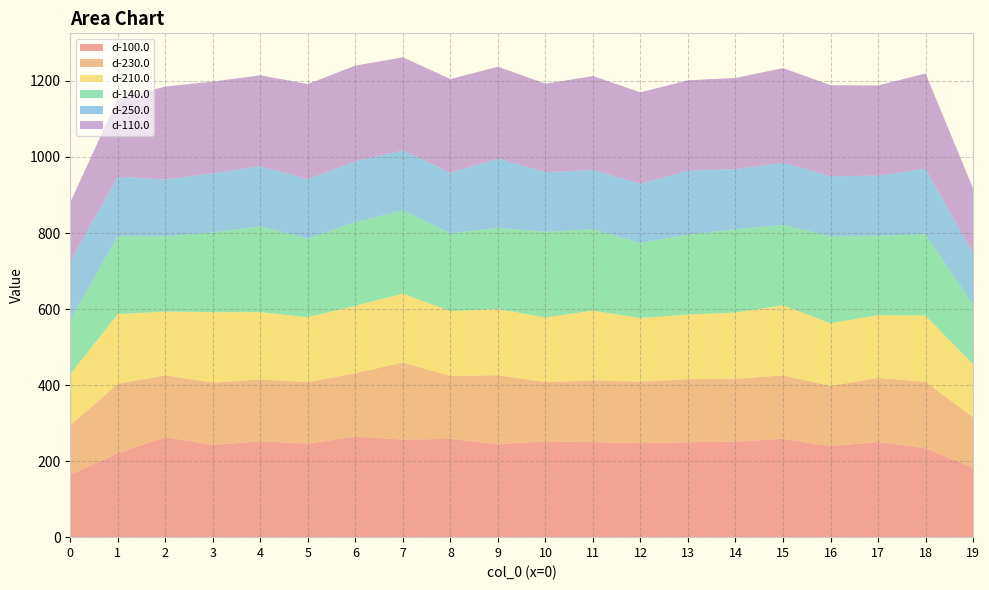

Reading right to left, what are all the values shown in this chart?

d-100.0: 19=182.0	18=233.6	17=250.5	16=239.0	15=258.7	14=251.3	13=249.6	12=247.4	11=250.0	10=252.1	9=244.5	8=258.5	7=256.5	6=264.3	5=246.2	4=252.0	3=242.5	2=263.1	1=220.4	0=164.2
d-230.0: 19=133.2	18=175.1	17=168.5	16=158.7	15=166.8	14=165.6	13=166.0	12=161.6	11=162.6	10=155.8	9=181.4	8=165.7	7=202.6	6=167.2	5=161.6	4=162.9	3=163.9	2=162.7	1=183.0	0=129.6
d-210.0: 19=139.3	18=174.3	17=165.0	16=164.9	15=184.3	14=173.9	13=169.9	12=167.4	11=183.2	10=170.0	9=174.3	8=170.5	7=181.4	6=177.3	5=170.6	4=177.0	3=185.2	2=167.5	1=183.4	0=135.2
d-140.0: 19=157.8	18=213.7	17=208.6	16=228.9	15=211.5	14=219.1	13=210.0	12=197.5	11=214.0	10=225.3	9=213.6	8=204.7	7=219.8	6=219.8	5=207.1	4=226.0	3=209.8	2=198.3	1=205.1	0=142.6
d-250.0: 19=134.7	18=172.6	17=158.4	16=157.9	15=163.6	14=158.1	13=168.2	12=155.7	11=155.6	10=156.9	9=181.9	8=159.2	7=157.2	6=160.2	5=156.1	4=157.7	3=155.3	2=149.3	1=156.1	0=153.7
d-110.0: 19=170.5	18=250.5	17=237.2	16=239.6	15=248.9	14=240.0	13=237.9	12=240.5	11=247.3	10=232.8	9=241.8	8=246.4	7=244.6	6=251.6	5=250.2	4=239.2	3=241.5	2=244.5	1=205.3	0=155.6